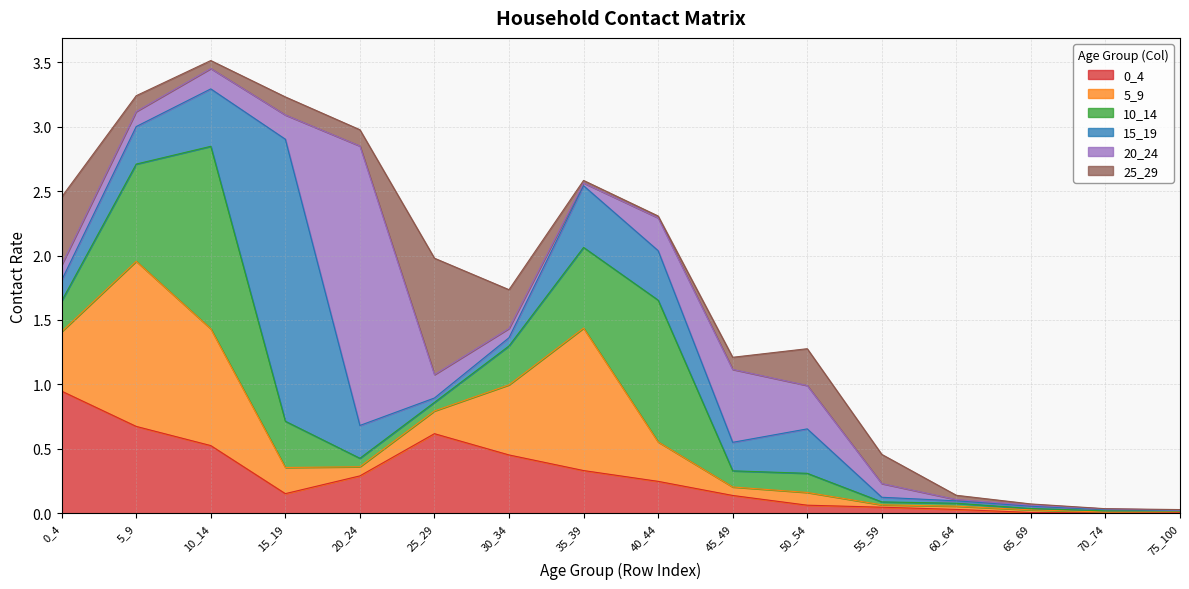

List the labels in order of 0_4 value, smallest first.

70_74, 75_100, 65_69, 60_64, 55_59, 50_54, 45_49, 15_19, 40_44, 20_24, 35_39, 30_34, 10_14, 25_29, 5_9, 0_4